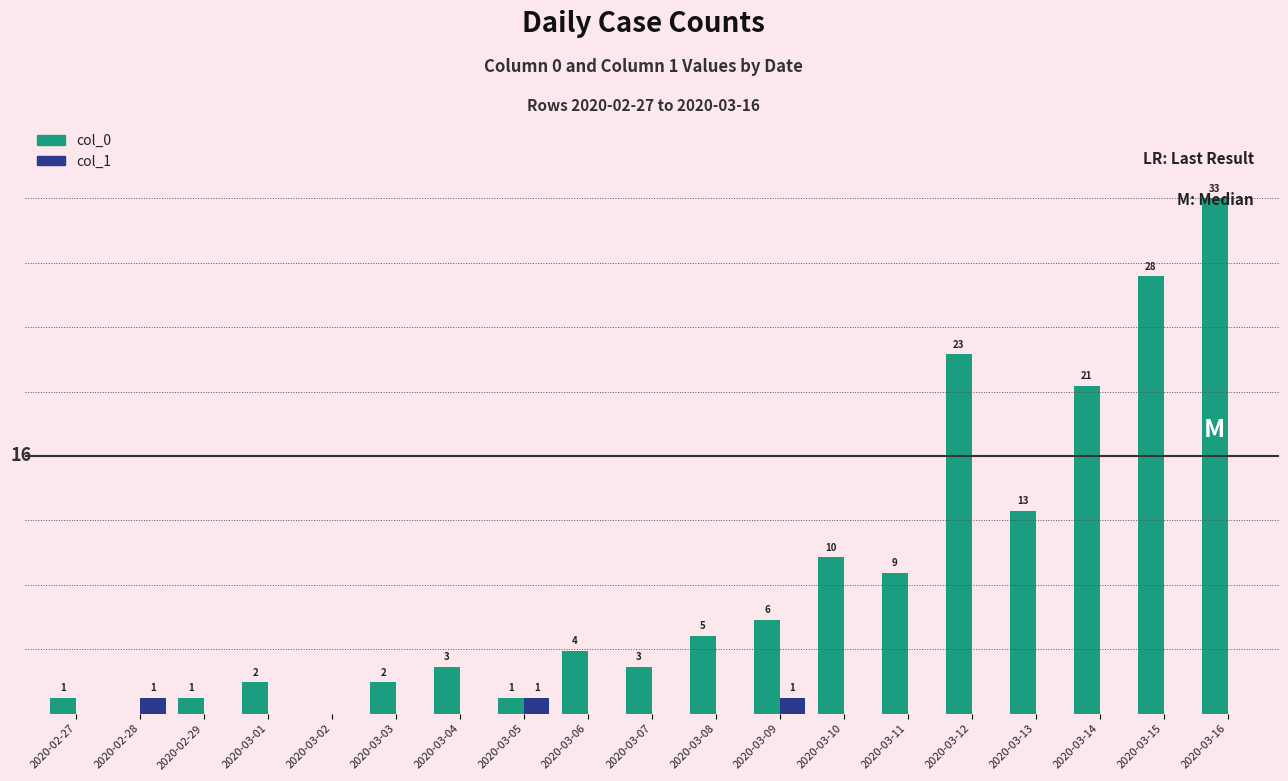

Which category has the highest value across all series?

2020-03-16